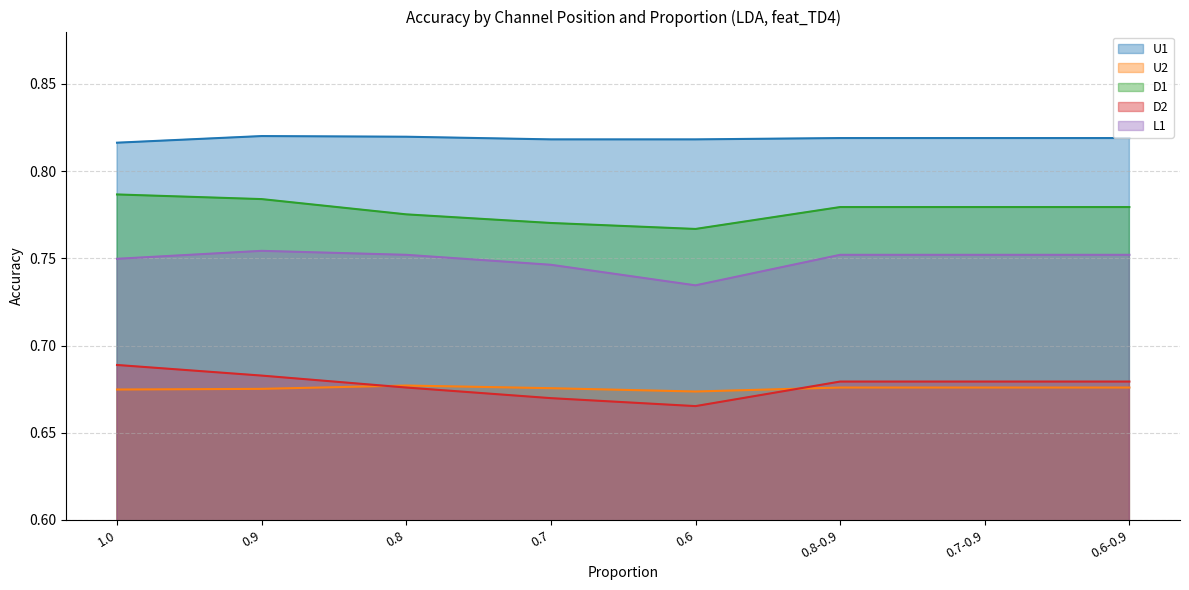

Is the value of D2 at 1.0 greater than the value of U2 at 0.6-0.9?

Yes